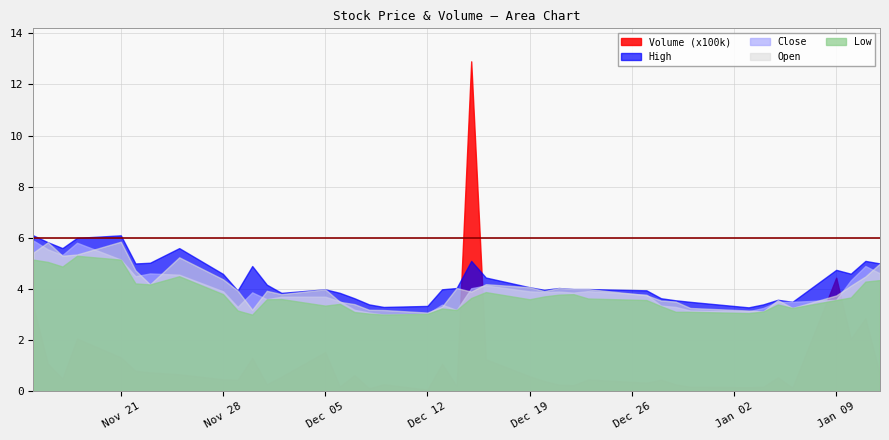

The Low series shows 6.8 at 5. True or false?

False